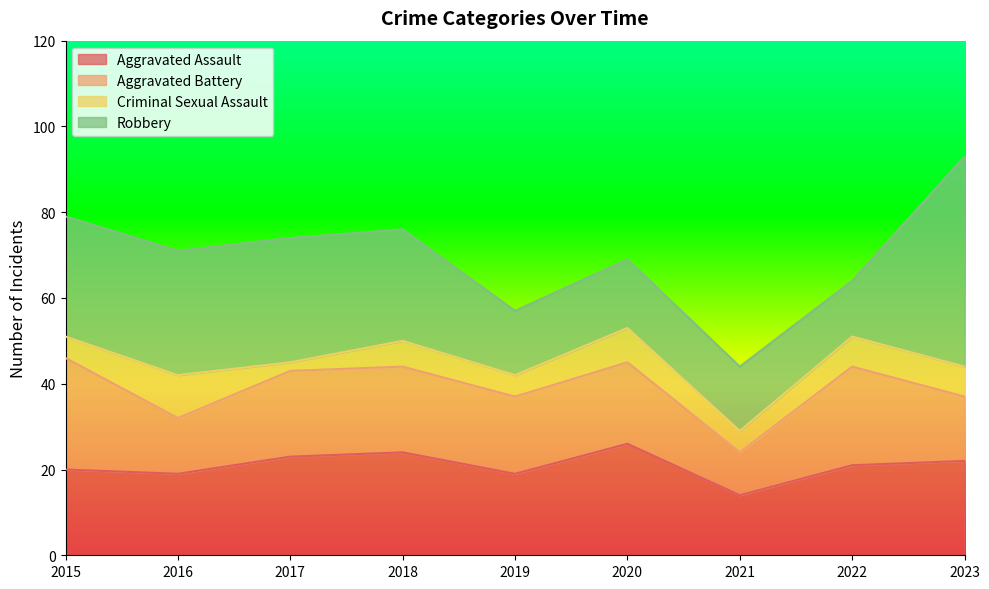

Rank the categories by Aggravated Assault value from highest to lowest.

2020, 2018, 2017, 2023, 2022, 2015, 2016, 2019, 2021